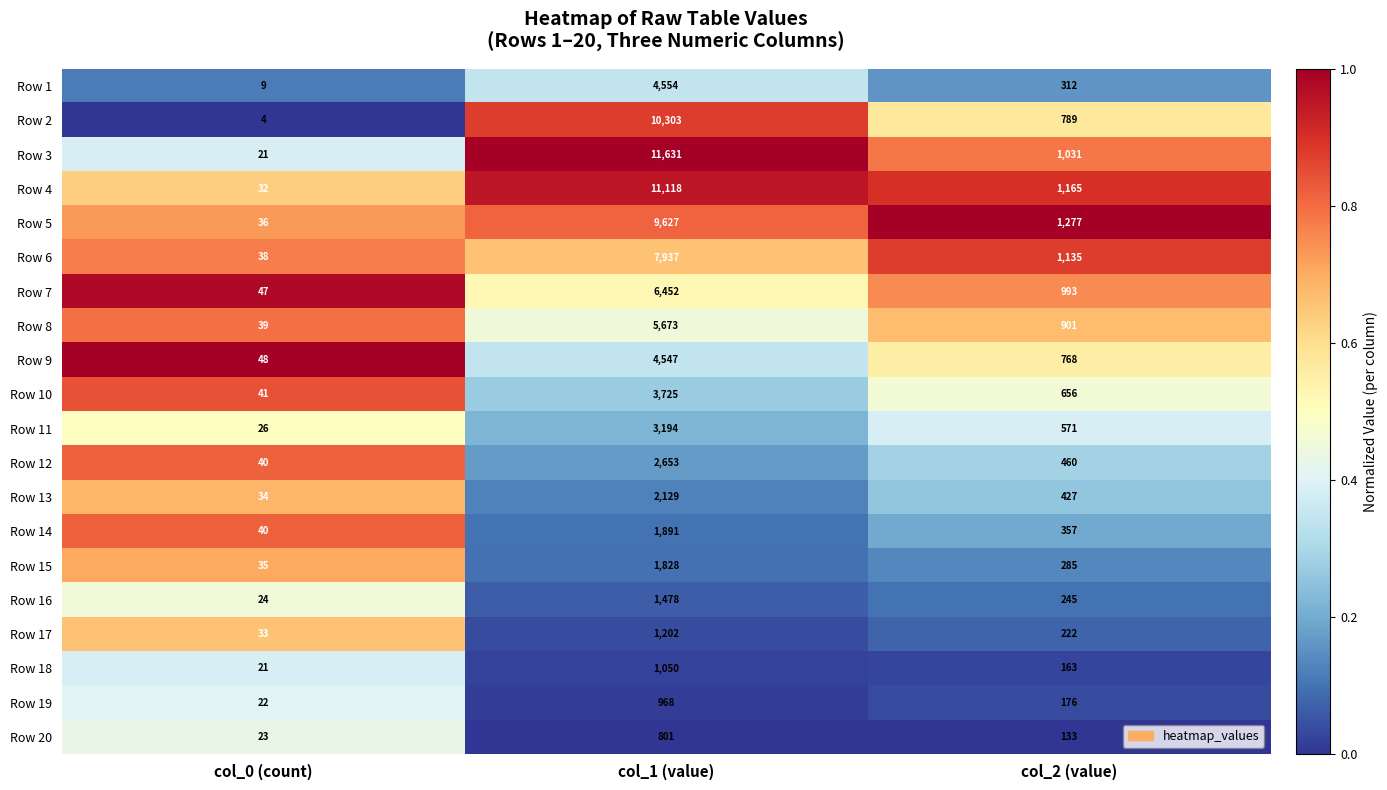

The Row 14 series shows 574 at col_2 (value). True or false?

False